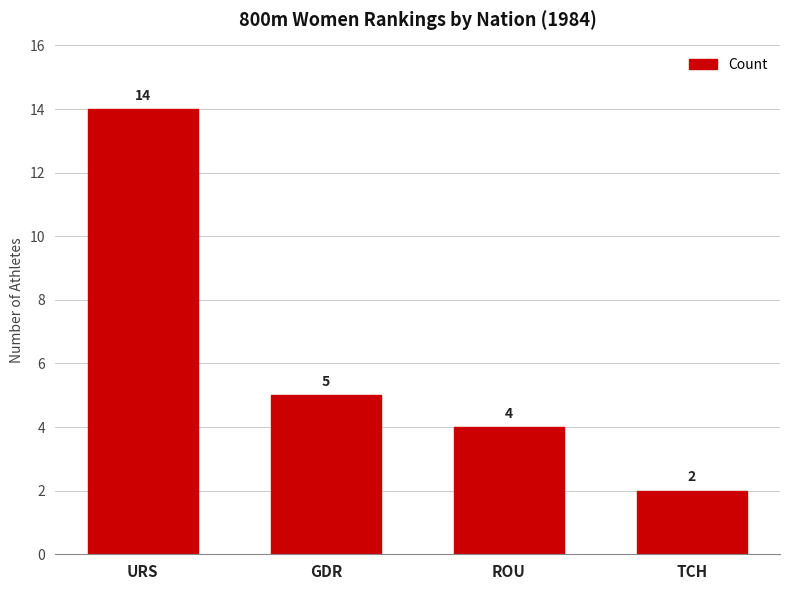

What is the sum of all values?

25